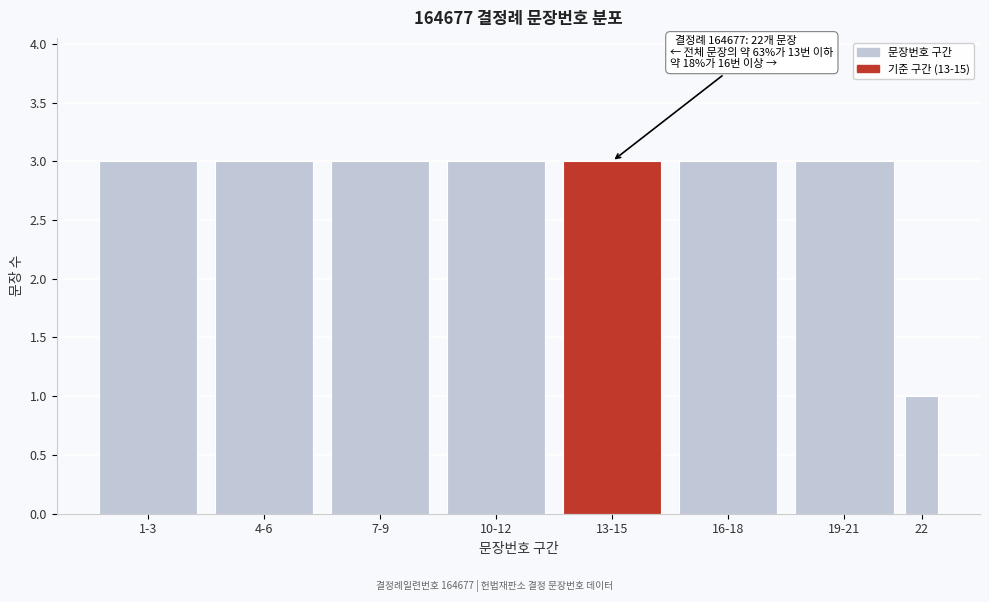

Reading left to right, transcribe all the data shown in this chart.

3	3	3	3	3	3	3	1